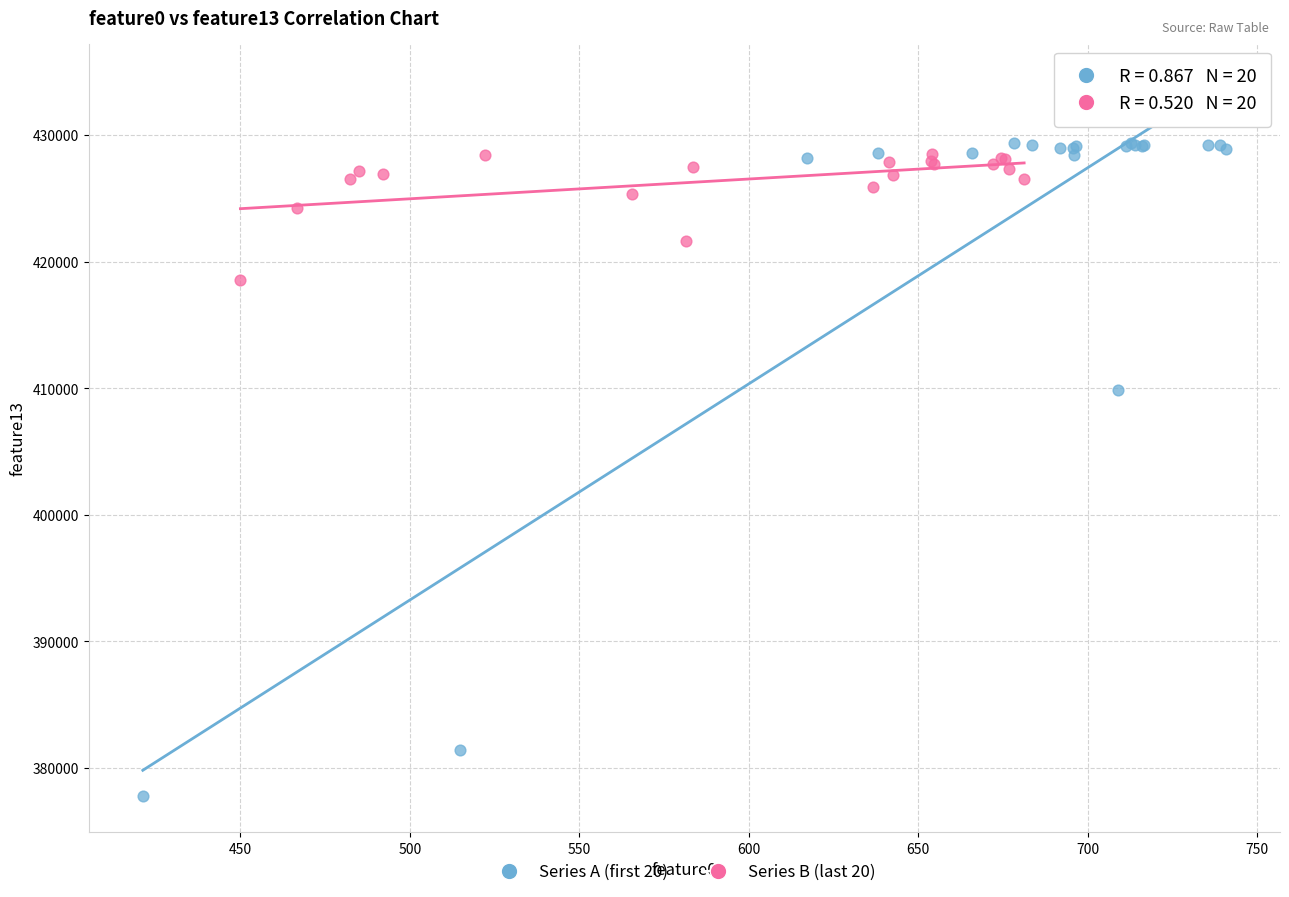

What are all the series names shown in the legend?

Series A (first 20), Series B (last 20)